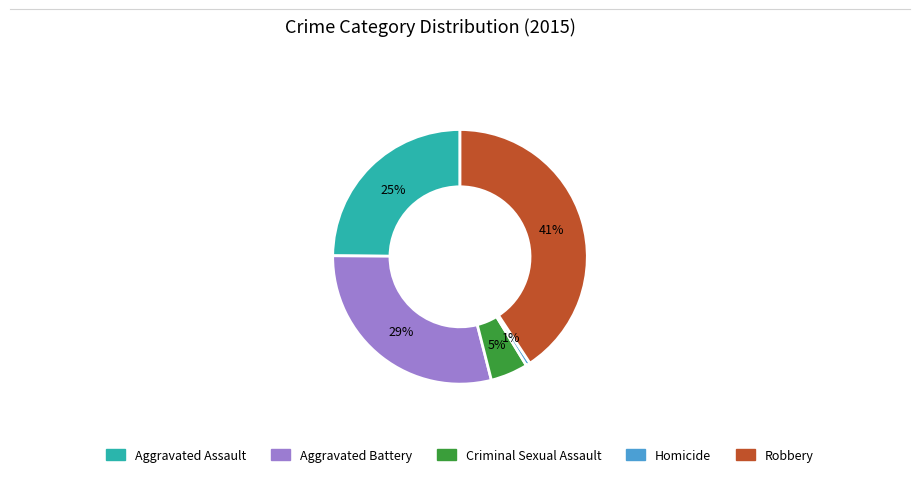

Combined, do Criminal Sexual Assault and Aggravated Assault account for over 50%?

No